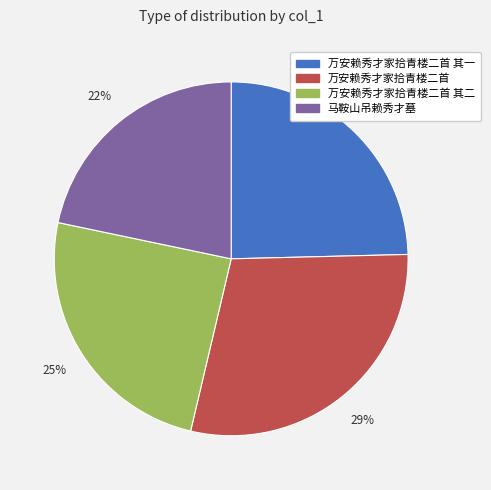

To the nearest percent, what portion does 万安赖秀才家拾青楼二首 其二 represent?

25%